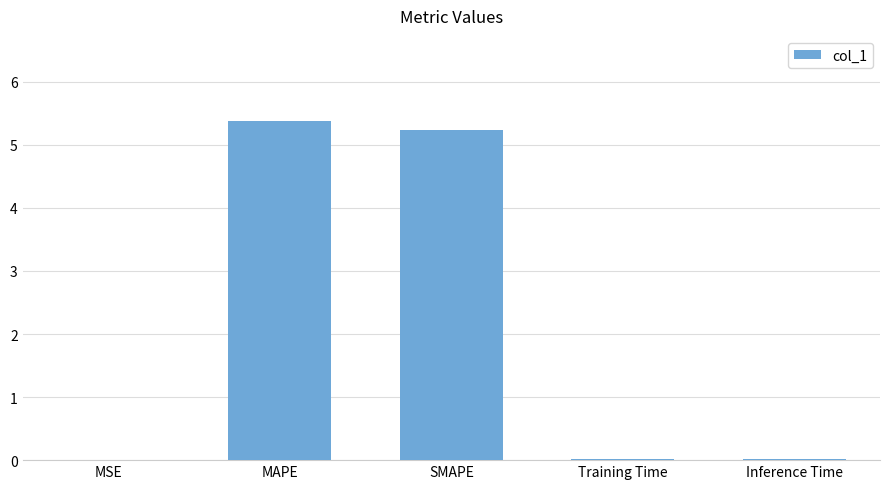

What is the approximate value at SMAPE?

5.2